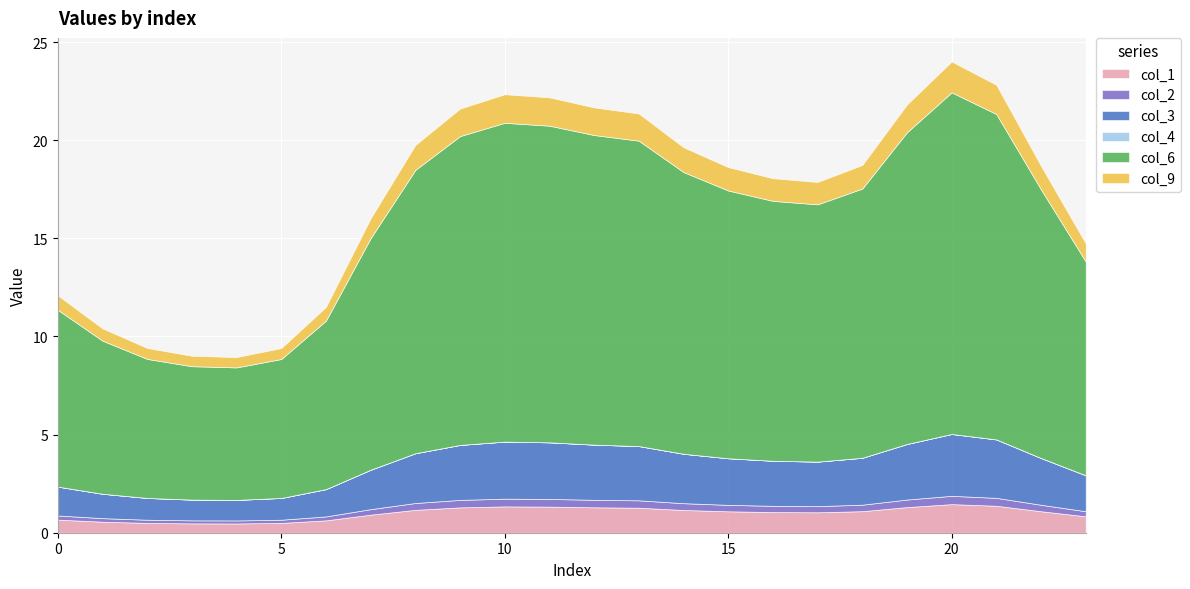

The value of col_4 at 14 is 0.0. True or false?

True